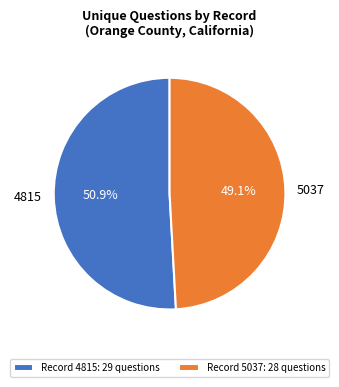

Does 5037 represent more than half of the total?

No